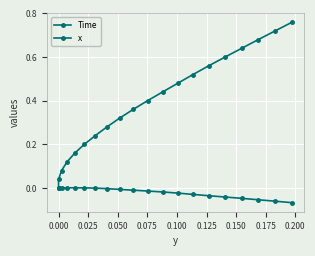

True or false: x and Time cross at least once.

False